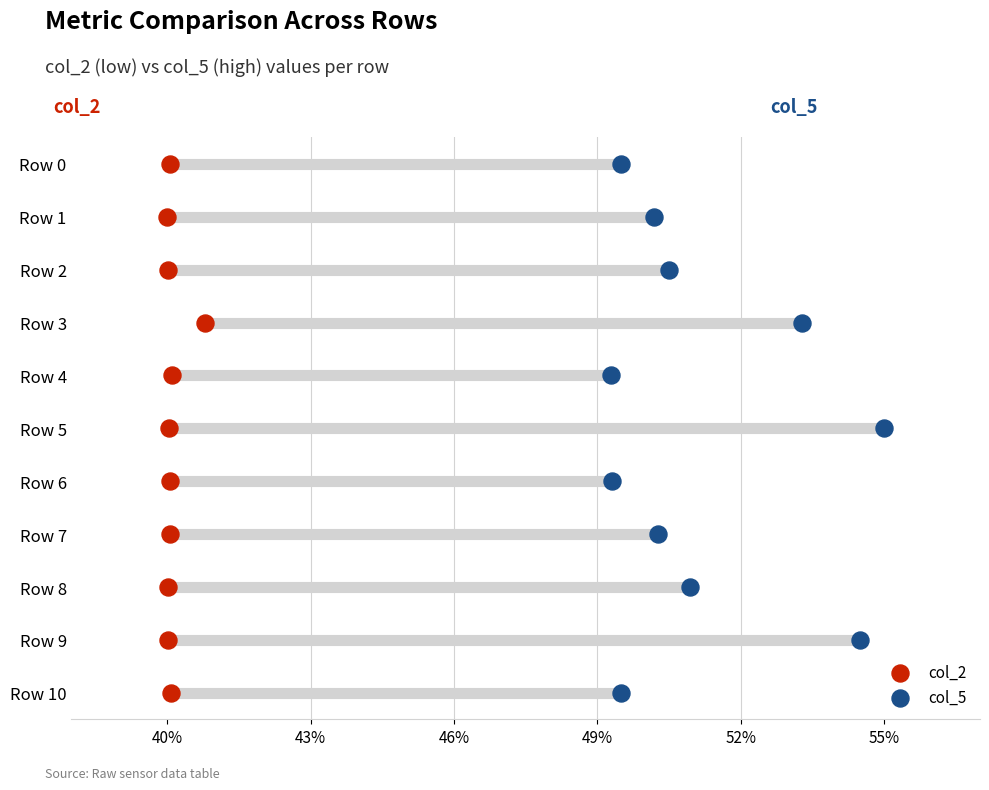

Is the value of col_2 at 52% greater than the value of col_5 at 9?

Yes